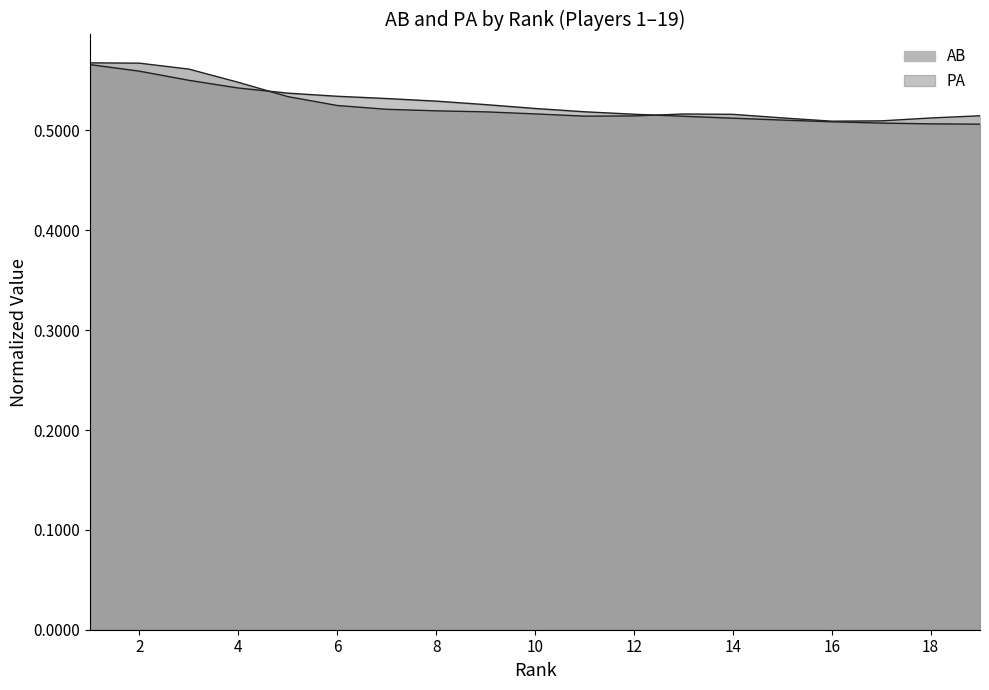

At which category does the chart reach its peak across all series?

1